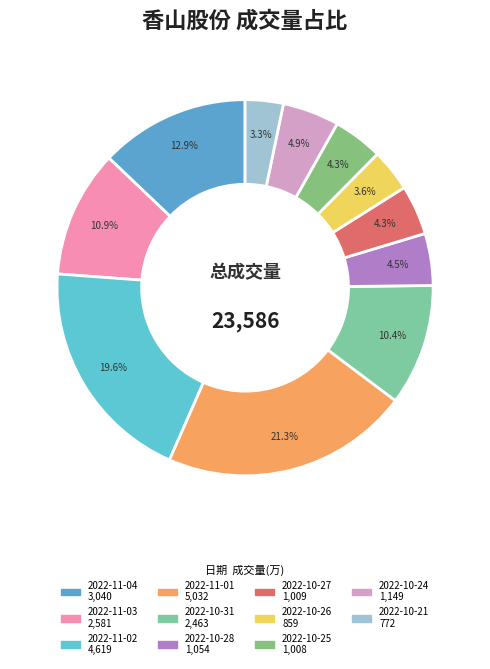

True or false: 2022-11-04 accounts for 1% of the total.

False